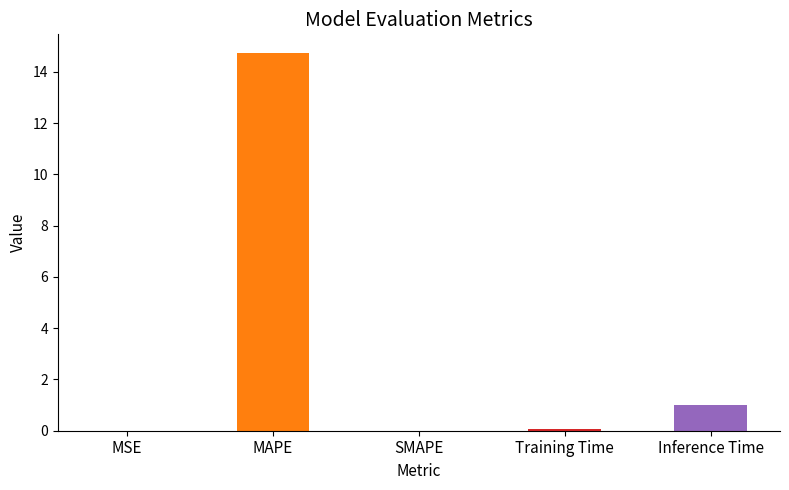

What is the sum of all values?

15.8